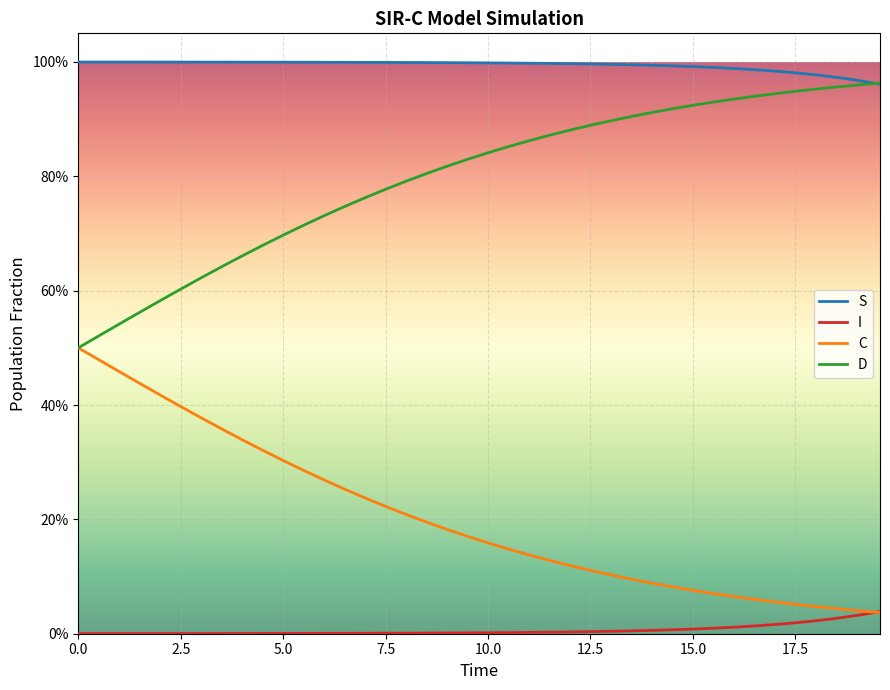

What are all the series names shown in the legend?

S, I, C, D